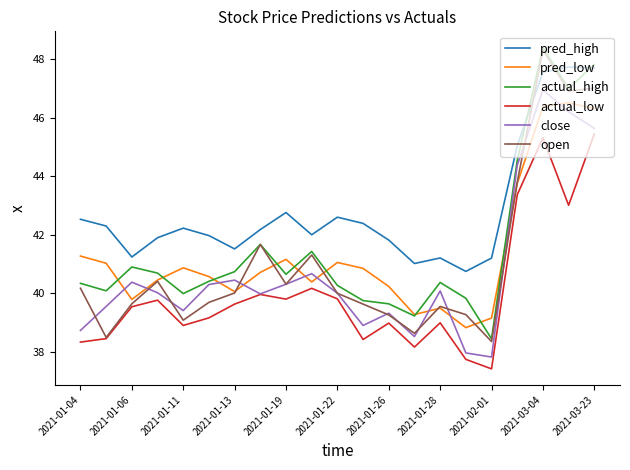

Which series has the widest spread of values?

open